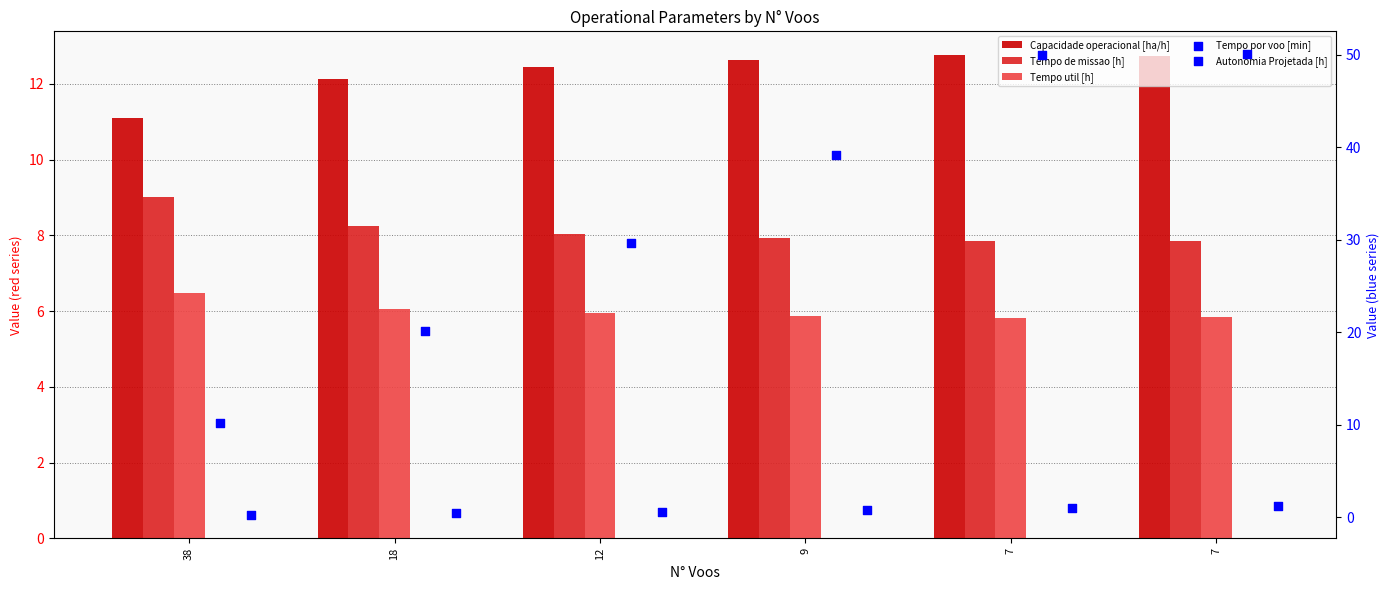

Which series contains the lowest Y value?

Autonomia Projetada [h]